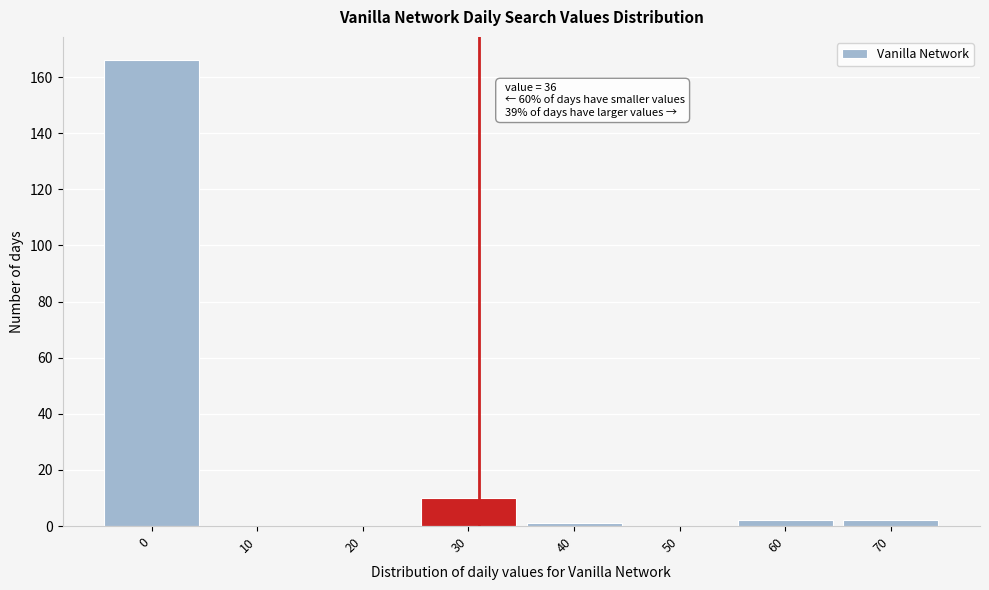

Reading right to left, transcribe all the data shown in this chart.

70=2	60=2	50=0	40=1	30=10	20=0	10=0	0=166